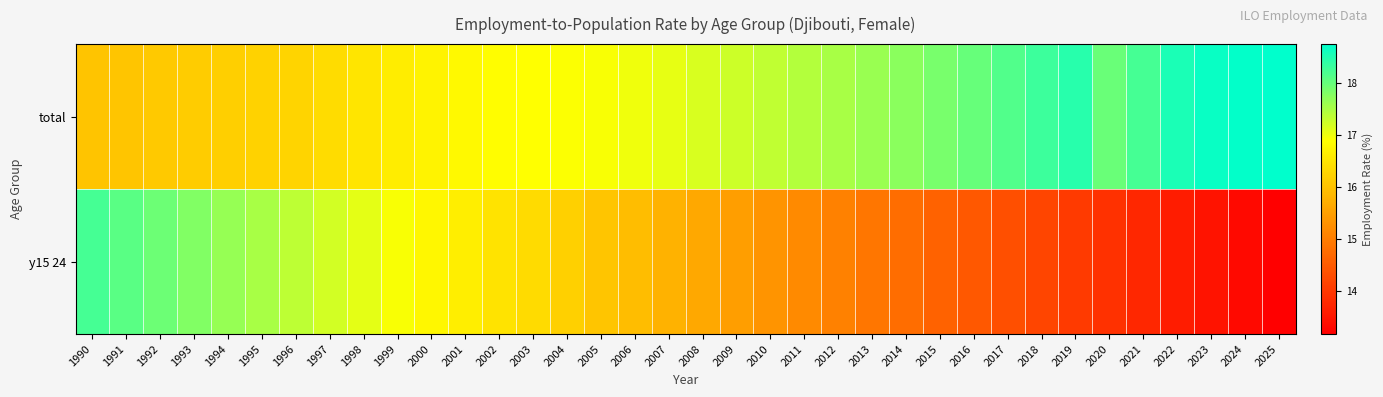

List the series in order of their overall mean, lowest first.

y15 24, total